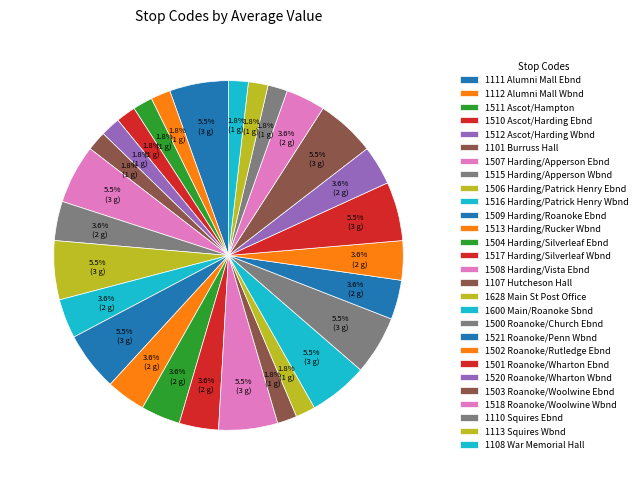

Do 1510 Ascot/Harding Ebnd and 1111 Alumni Mall Ebnd together represent more than half of the pie?

No